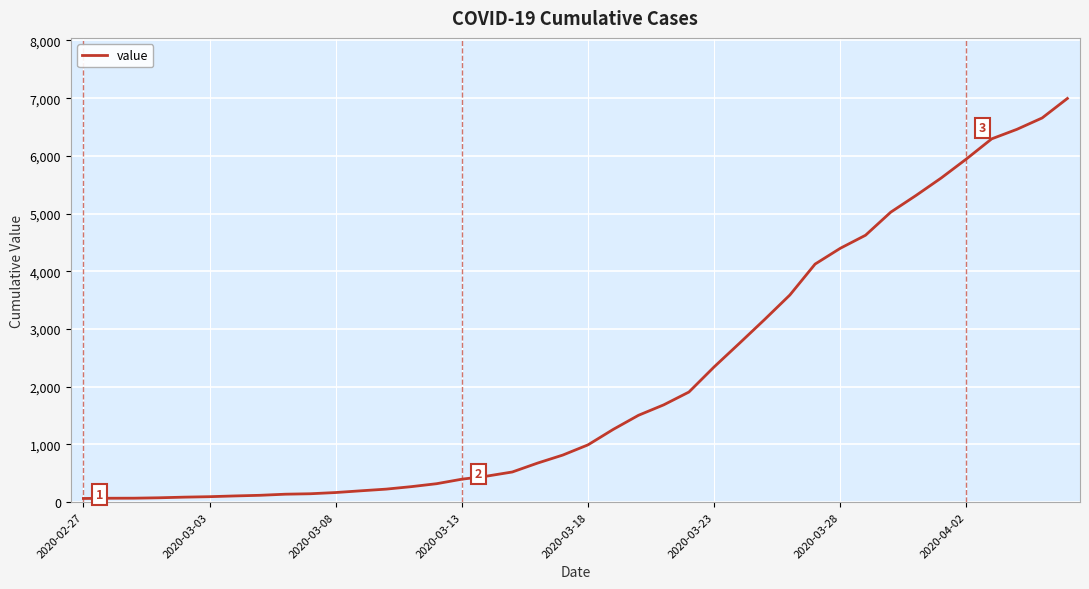

What is the difference between the maximum and minimum values?

6931